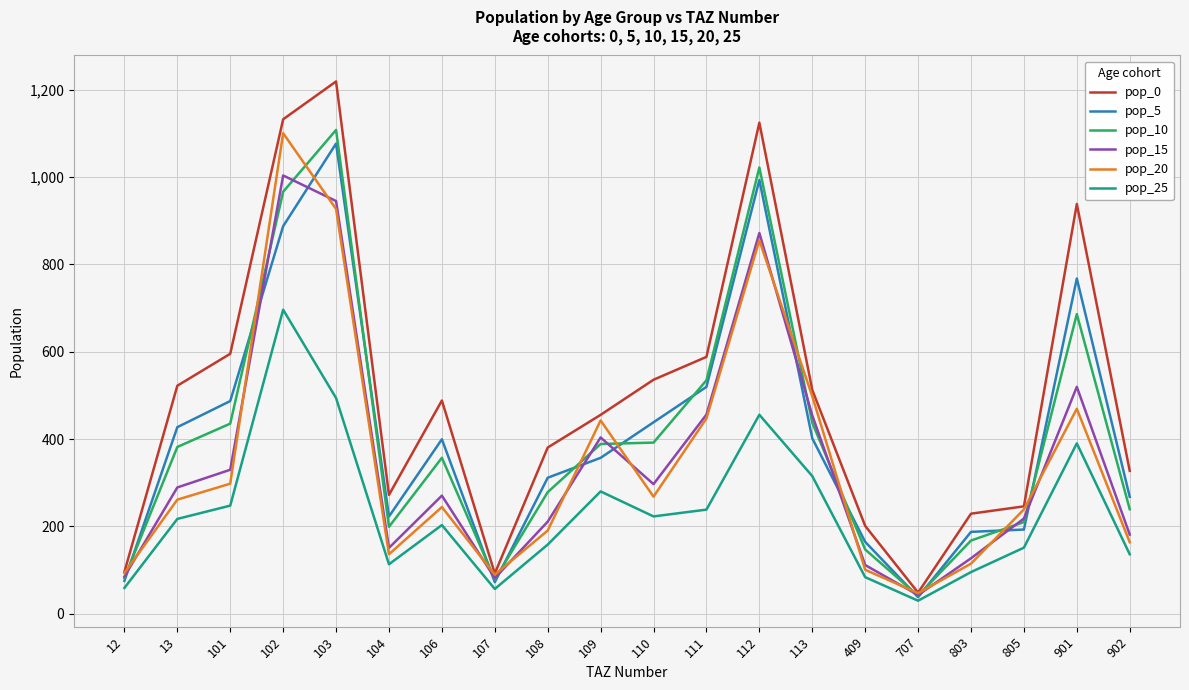

Which series has the largest range (max minus min)?

pop_0